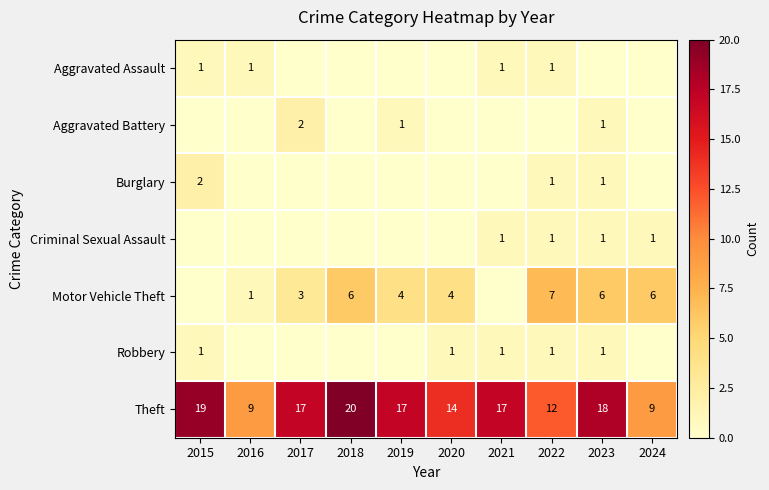

What is the difference between the Theft values at 2016 and 2015?

10